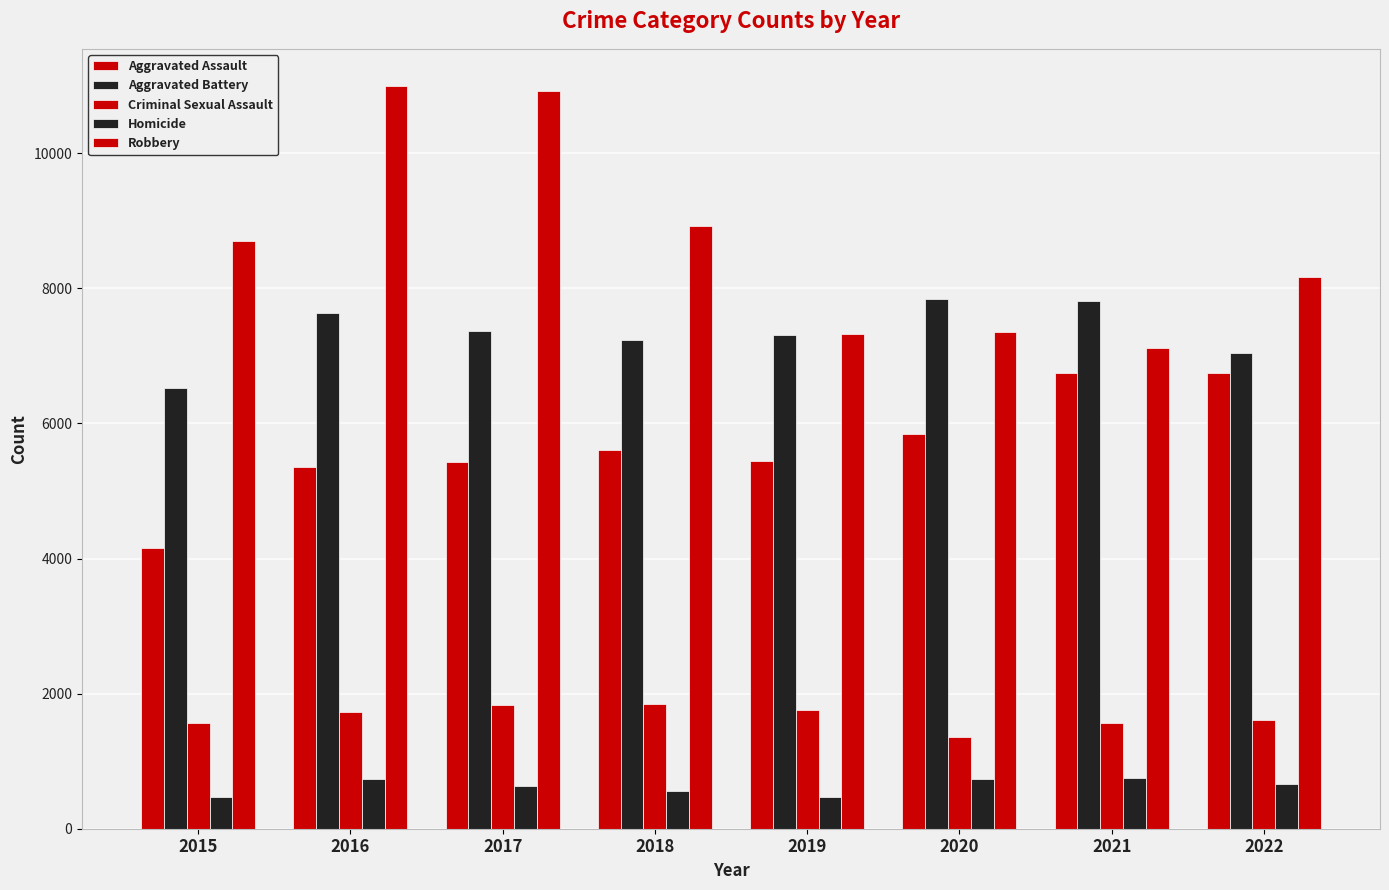

Which series has the largest total across all categories?

Robbery